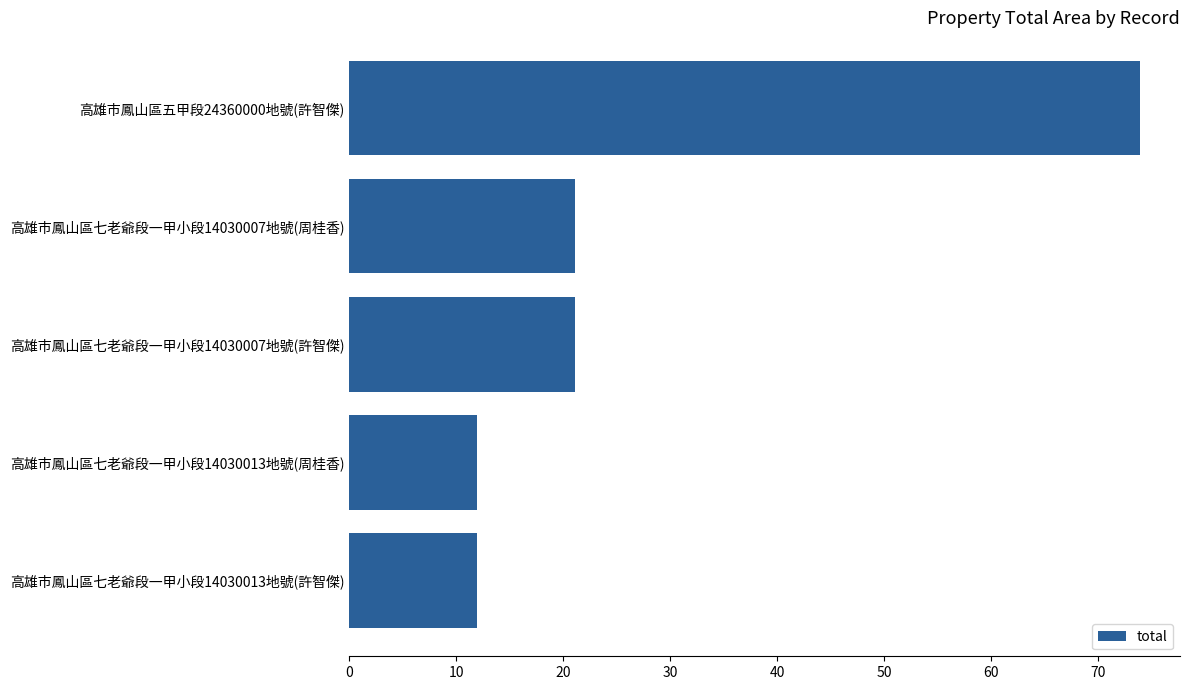

Reading top to bottom, list all the values displayed in this chart.

74.0	21.1	21.1	12.0	12.0